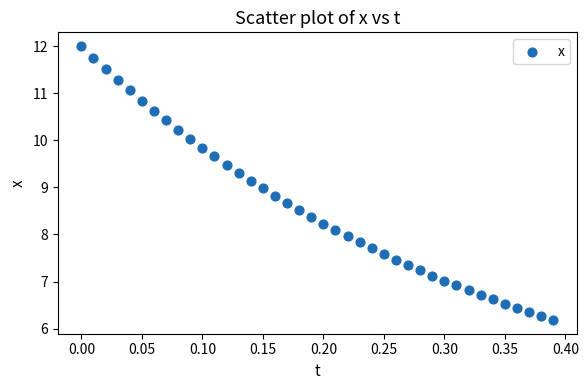

What is the range of Y values (max minus min)?

5.8